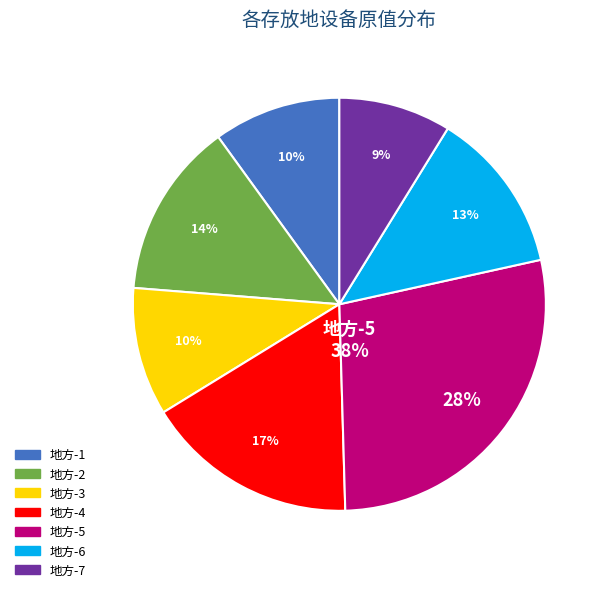

Is there any slice that represents more than half of the pie?

No